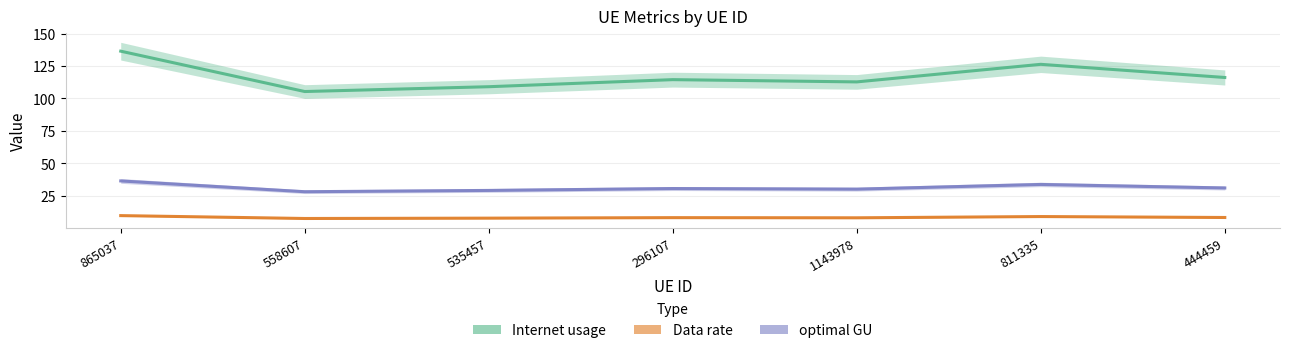

True or false: optimal GU and Data rate cross at least once.

False